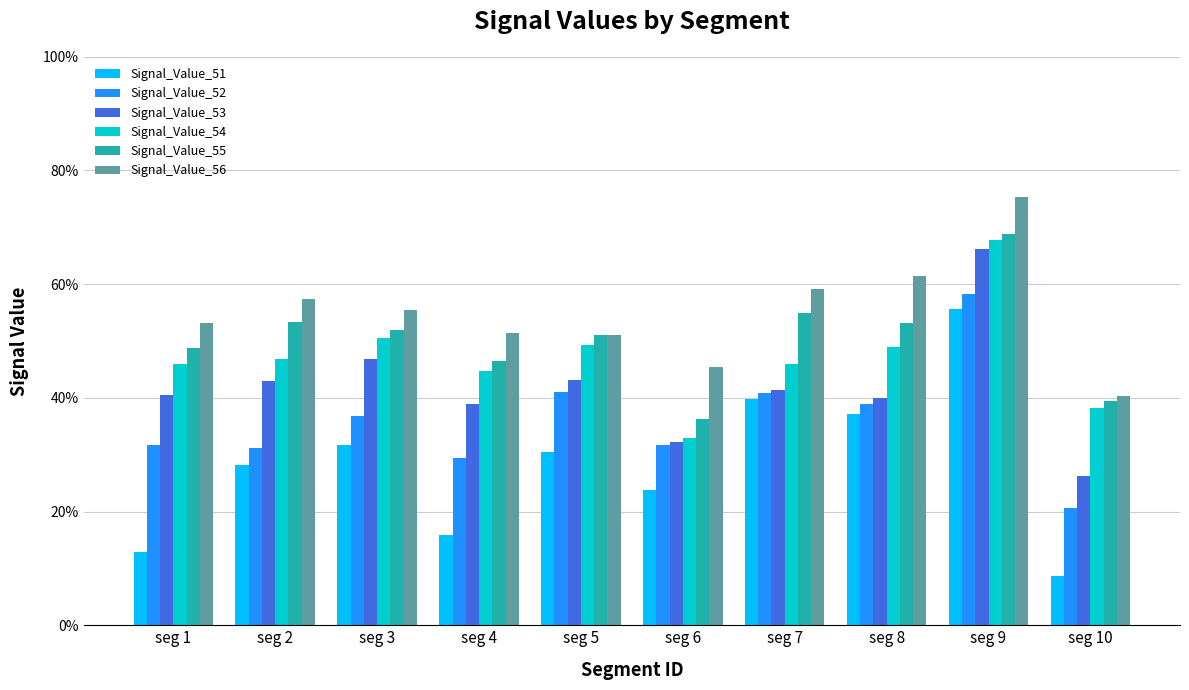

The value of Signal_Value_52 at seg 2 is 0.2. True or false?

False